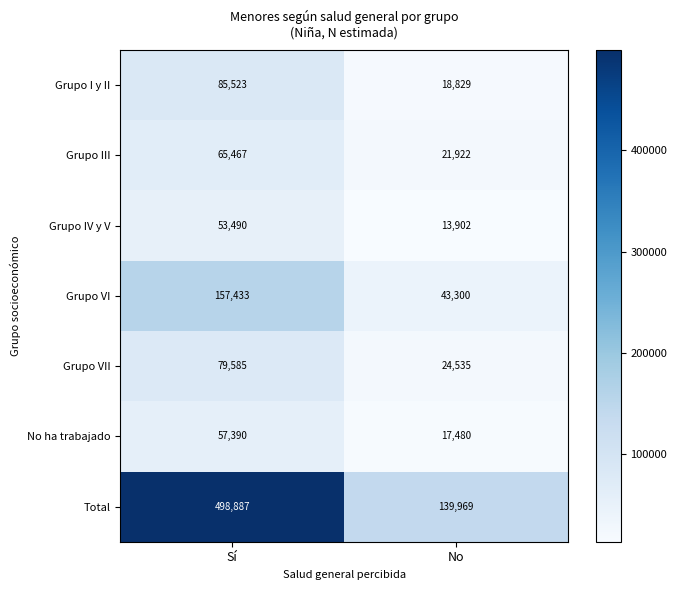

Reading right to left, extract all data points from this chart.

Grupo I y II: 18829	85523
Grupo III: 21922	65467
Grupo IV y V: 13902	53490
Grupo VI: 43300	157433
Grupo VII: 24535	79585
No ha trabajado: 17480	57390
Total: 139969	498887